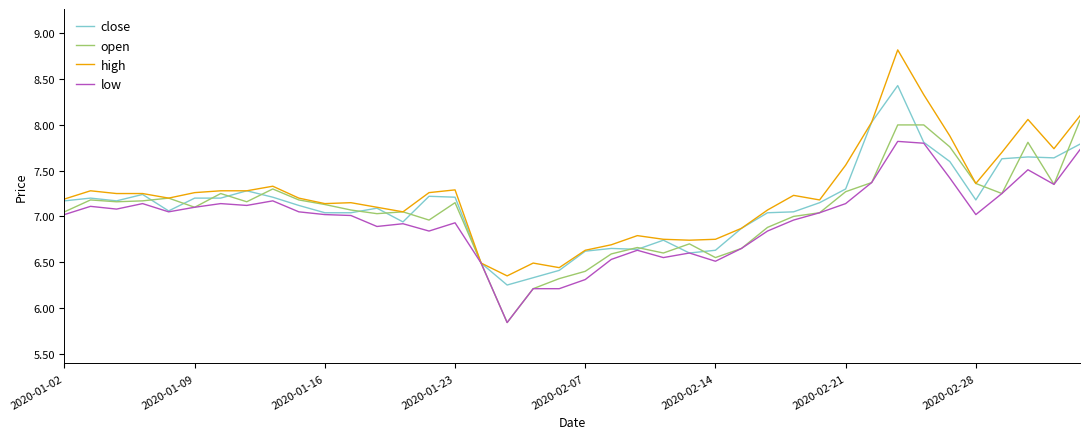

Which series has the largest range (max minus min)?

high